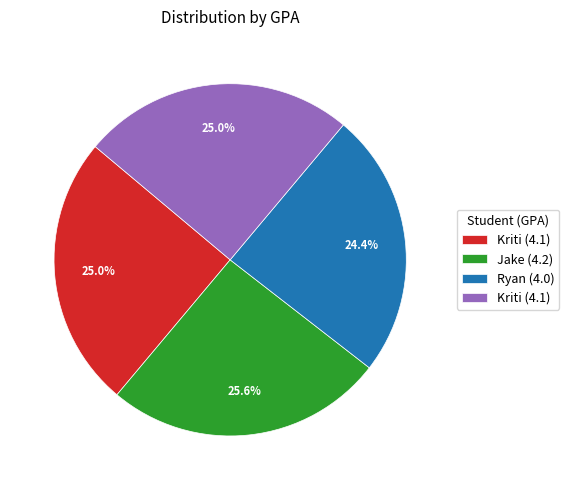

Is there any slice that represents more than half of the pie?

No